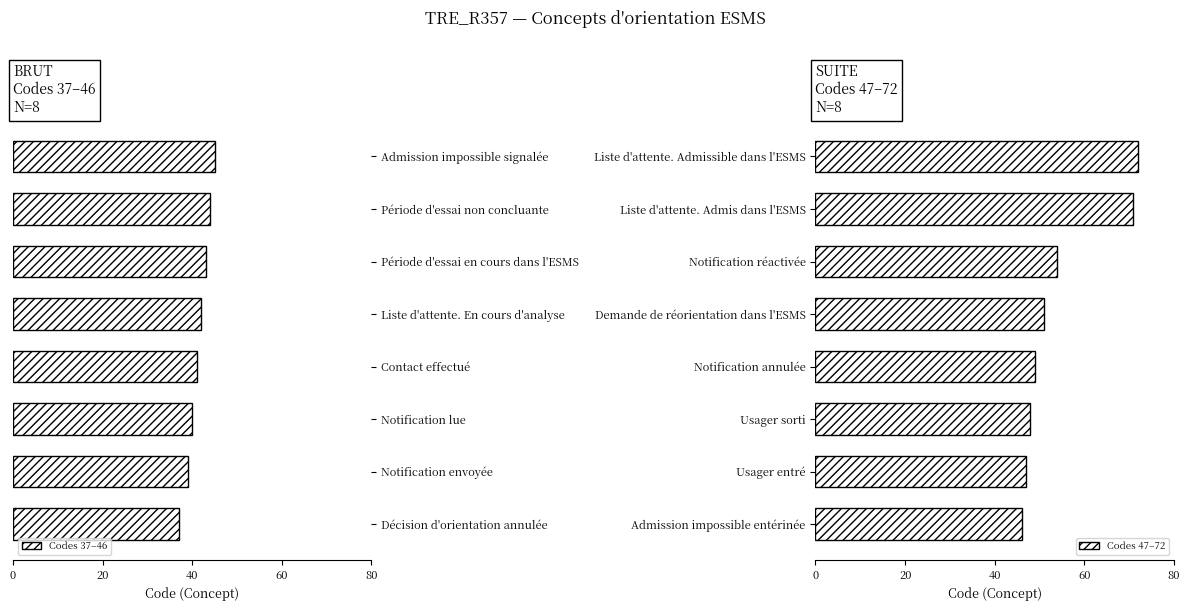

How many bars are there in total?

16